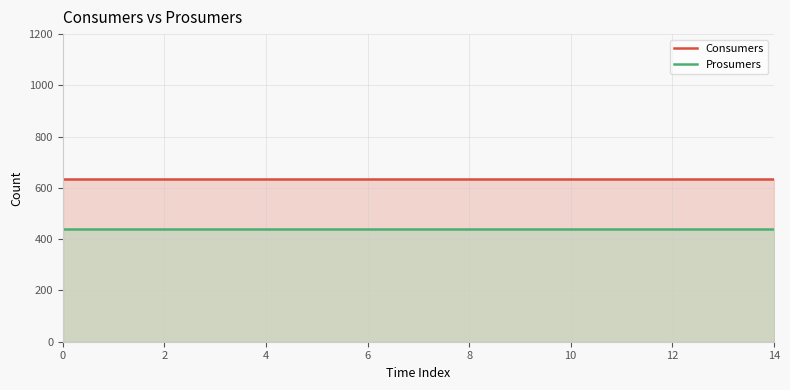

What are all the series names shown in the legend?

Consumers, Prosumers